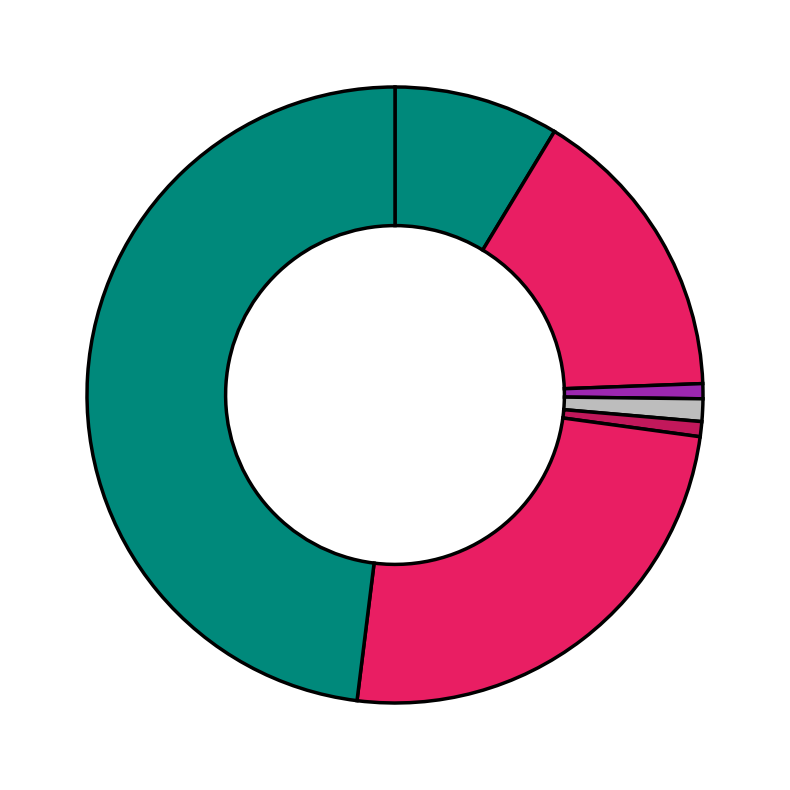

How many segments does this pie chart have?

7